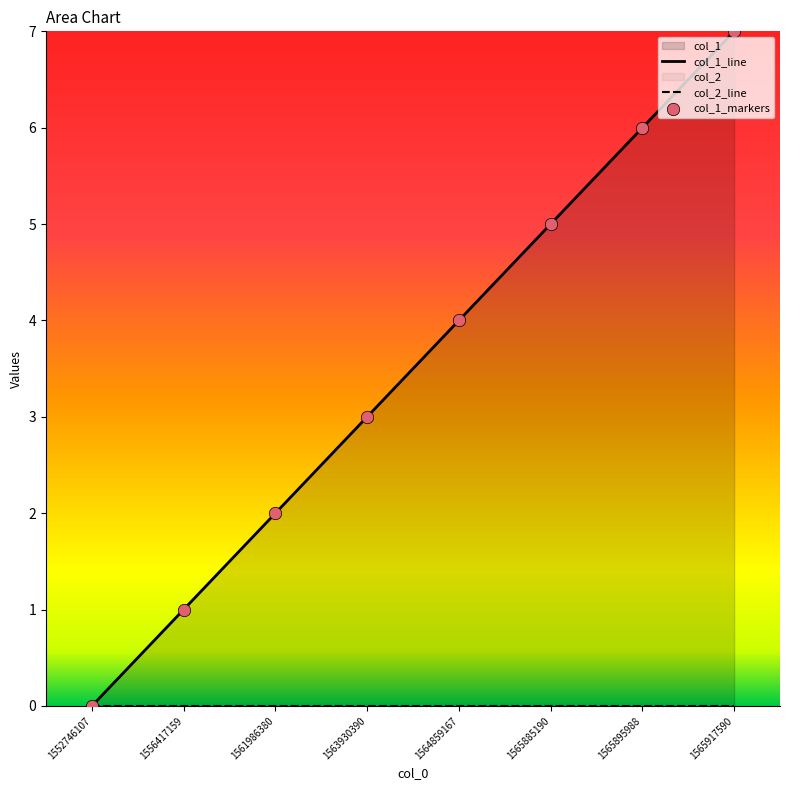

What is the ratio of the value at 1565895988 to the value at 1565885190?

1.2